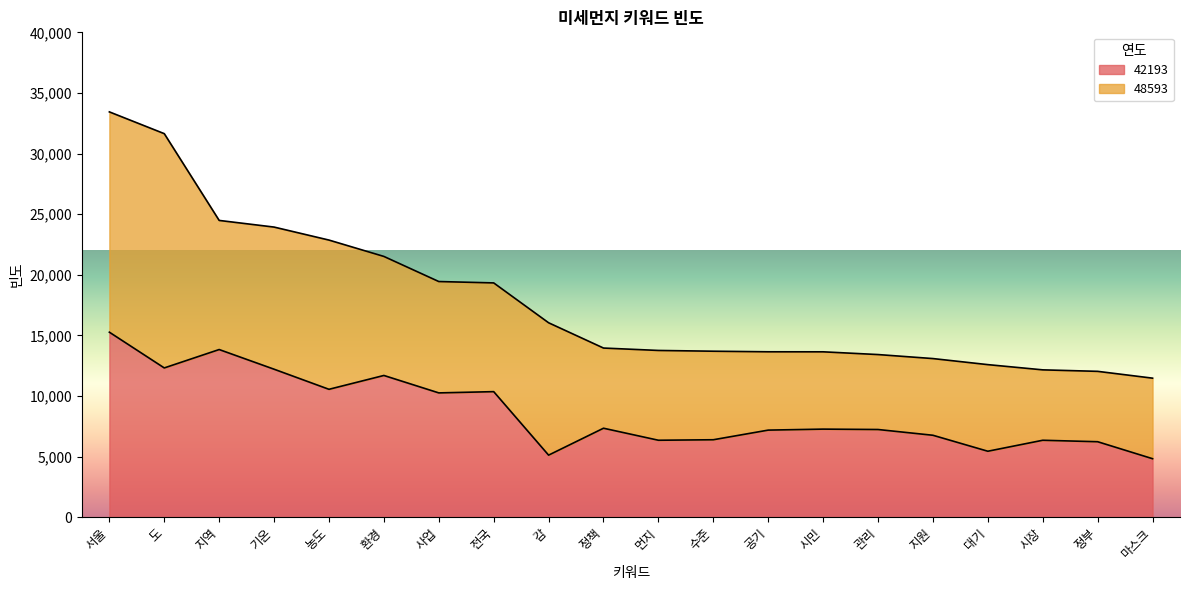

What is the change in value from 시민 to 관리?

-32